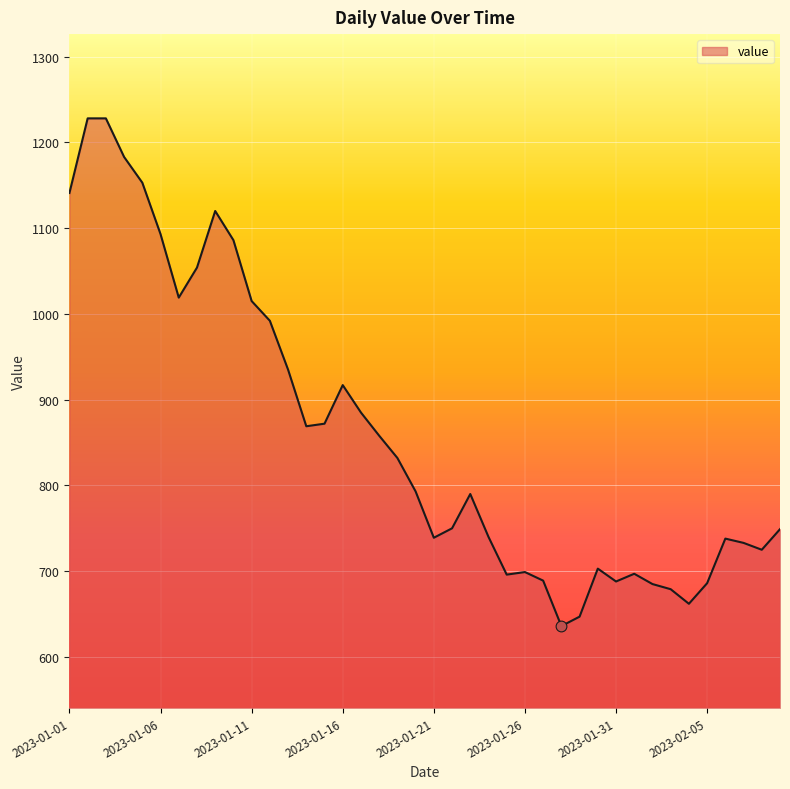

What is the difference between the maximum and minimum values?

592